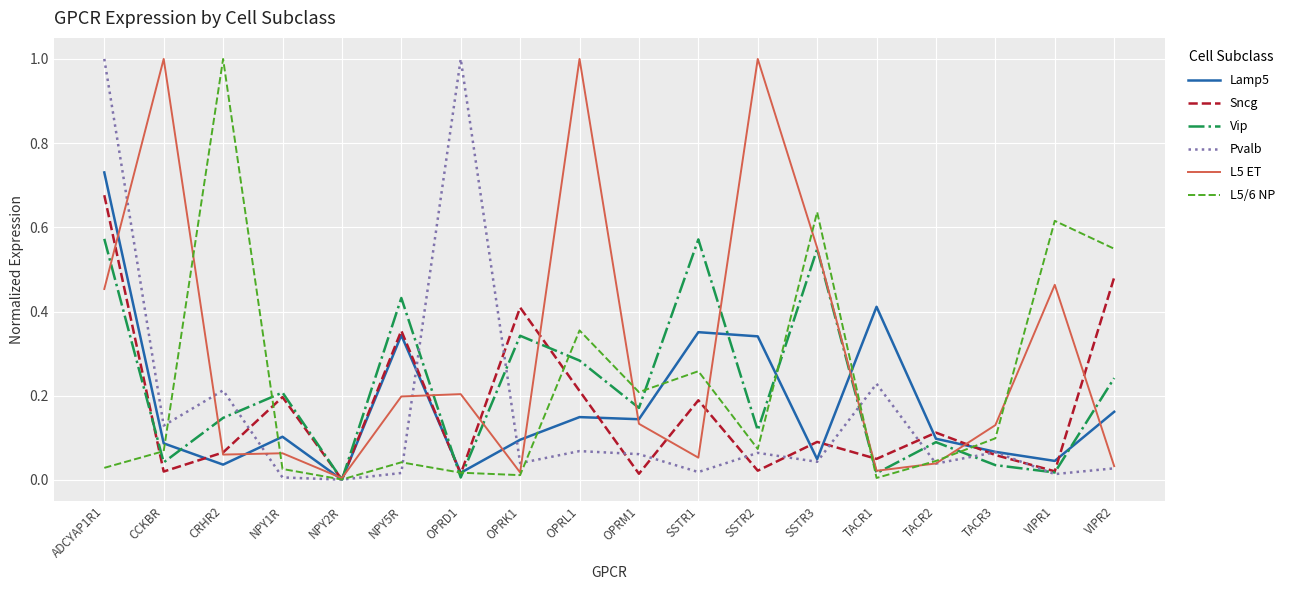

Between ADCYAP1R1 and OPRK1, which series saw the biggest shift?

Pvalb